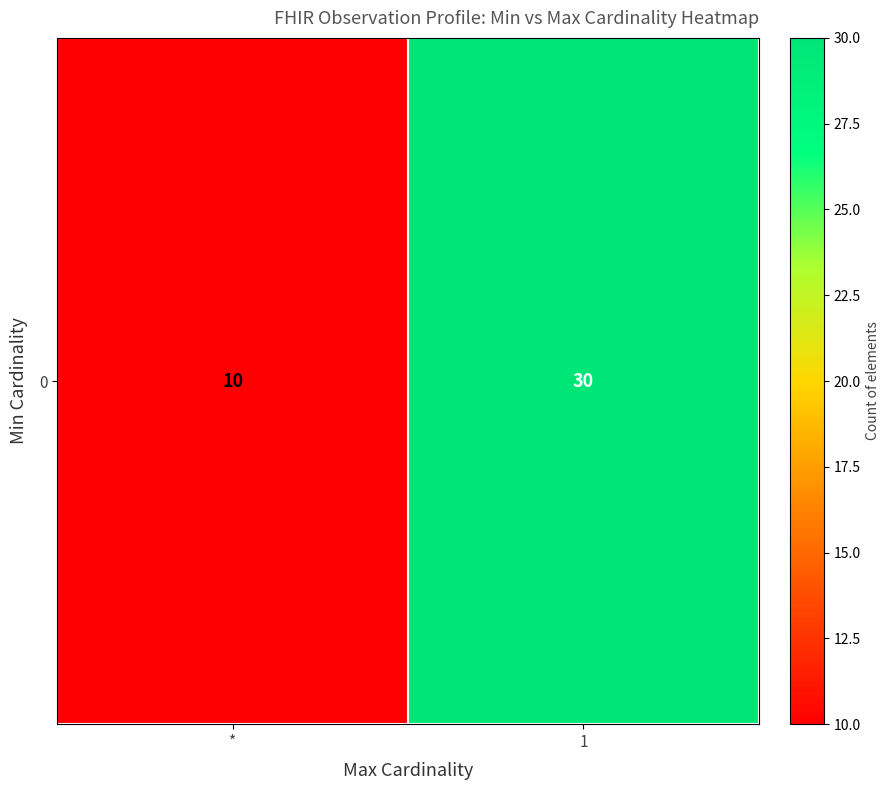

List the labels in order of value, smallest first.

*, 1